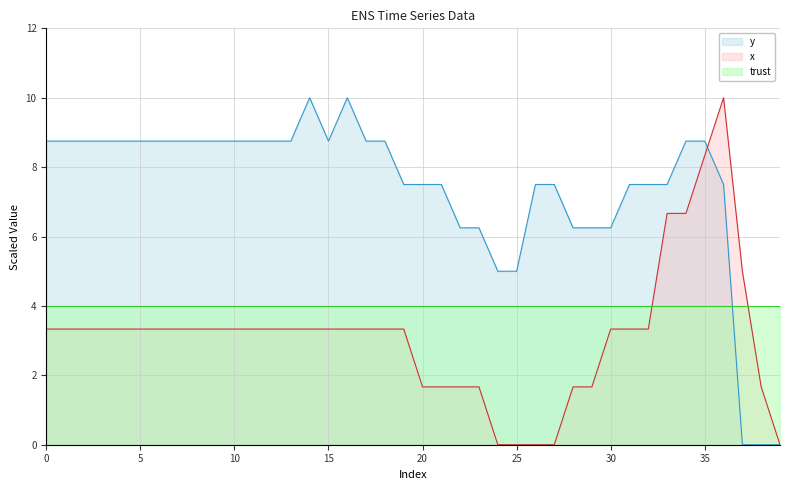

Rank the series by their average value, from highest to lowest.

y, trust, x